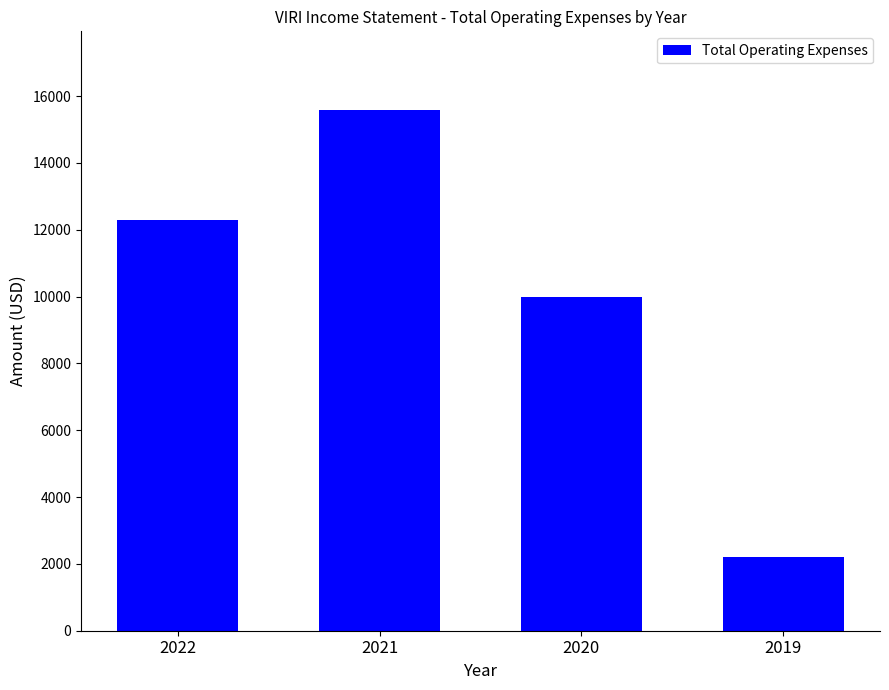

What is the difference between the second highest and minimum values?

10100